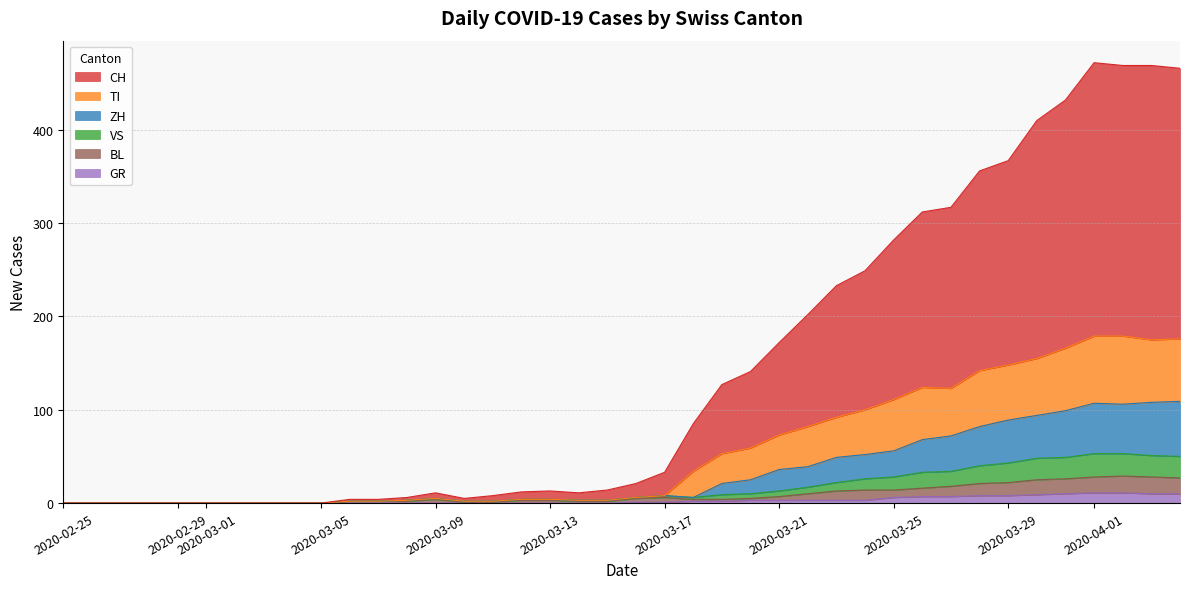

What is the value of the GR point at the 25th from the left?

3